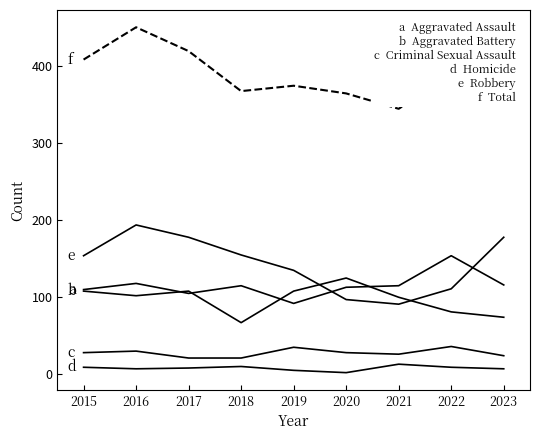

Reading left to right, list all the values displayed in this chart.

Aggravated Assault: 2015=110	2016=118	2017=105	2018=115	2019=92	2020=113	2021=115	2022=154	2023=116
Aggravated Battery: 2015=108	2016=102	2017=108	2018=67	2019=108	2020=125	2021=100	2022=81	2023=74
Criminal Sexual Assault: 2015=28	2016=30	2017=21	2018=21	2019=35	2020=28	2021=26	2022=36	2023=24
Homicide: 2015=9	2016=7	2017=8	2018=10	2019=5	2020=2	2021=13	2022=9	2023=7
Robbery: 2015=154	2016=194	2017=178	2018=155	2019=135	2020=97	2021=91	2022=111	2023=178
Total: 2015=409	2016=451	2017=420	2018=368	2019=375	2020=365	2021=345	2022=391	2023=399